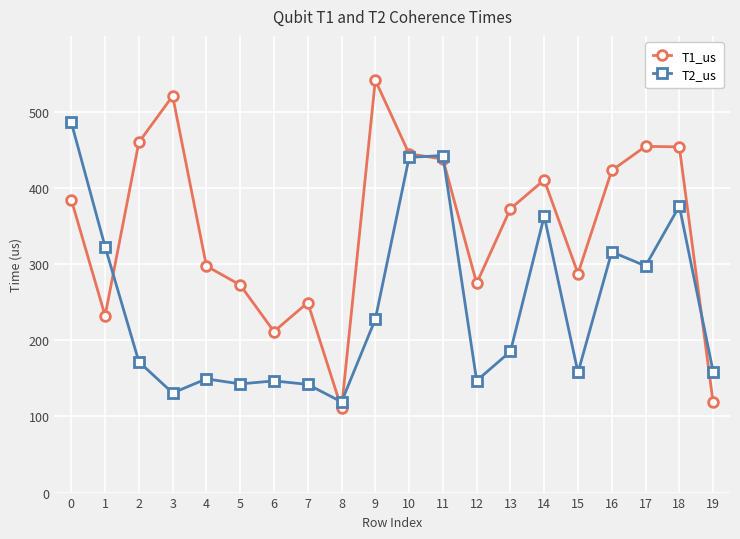

True or false: T2_us has a value of 47.1 at 4.

False